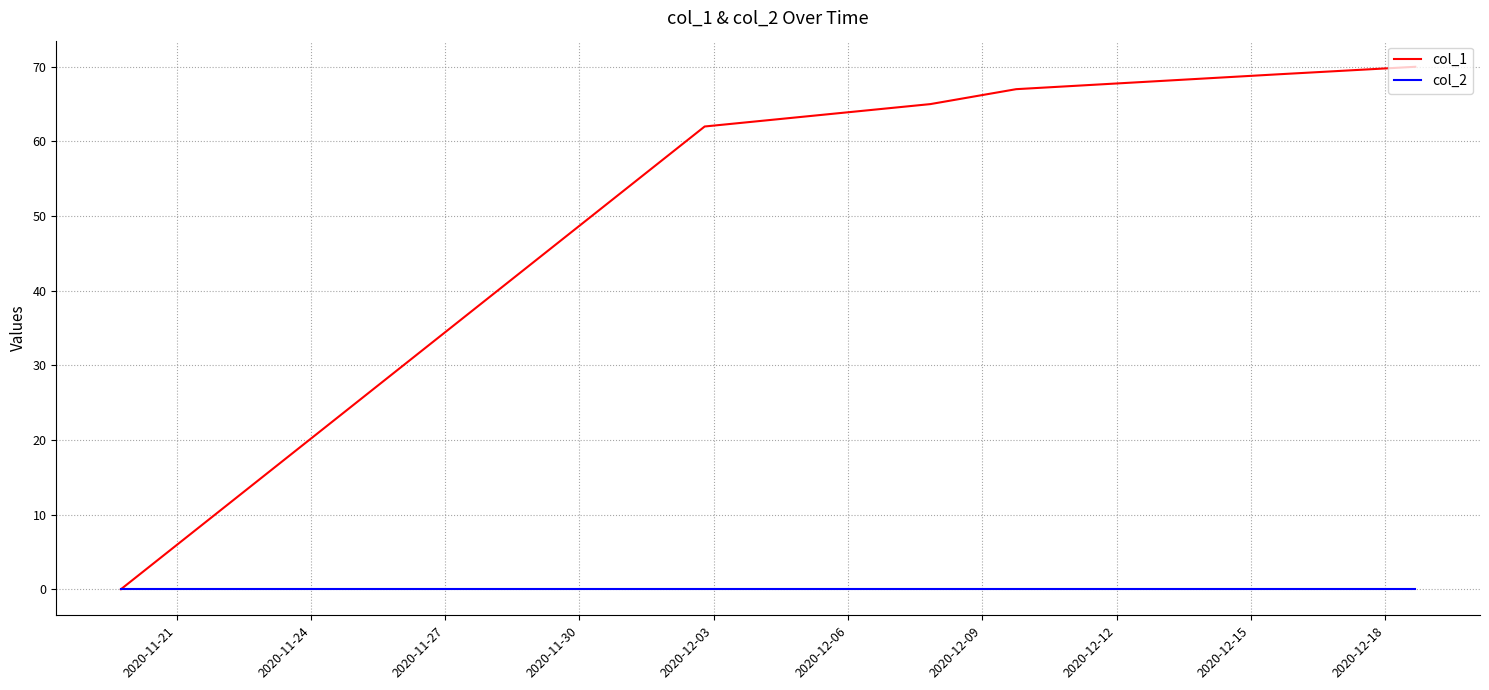

Which series has the largest total across all categories?

col_1